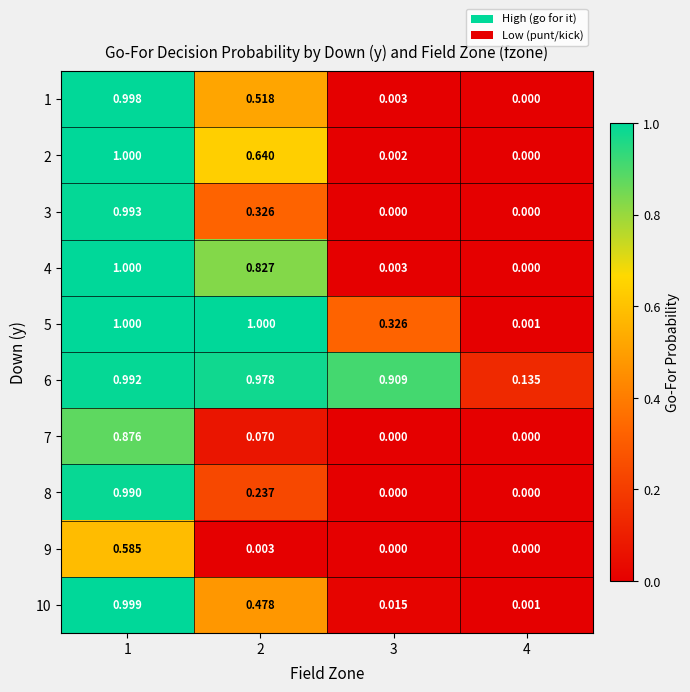

Which series has the largest total across all categories?

6